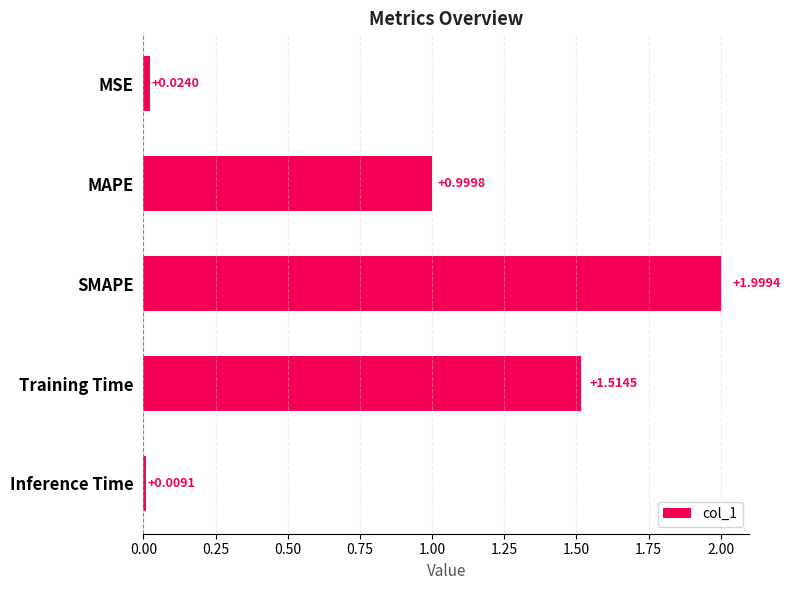

Rank the categories by value from highest to lowest.

SMAPE, Training Time, MAPE, MSE, Inference Time